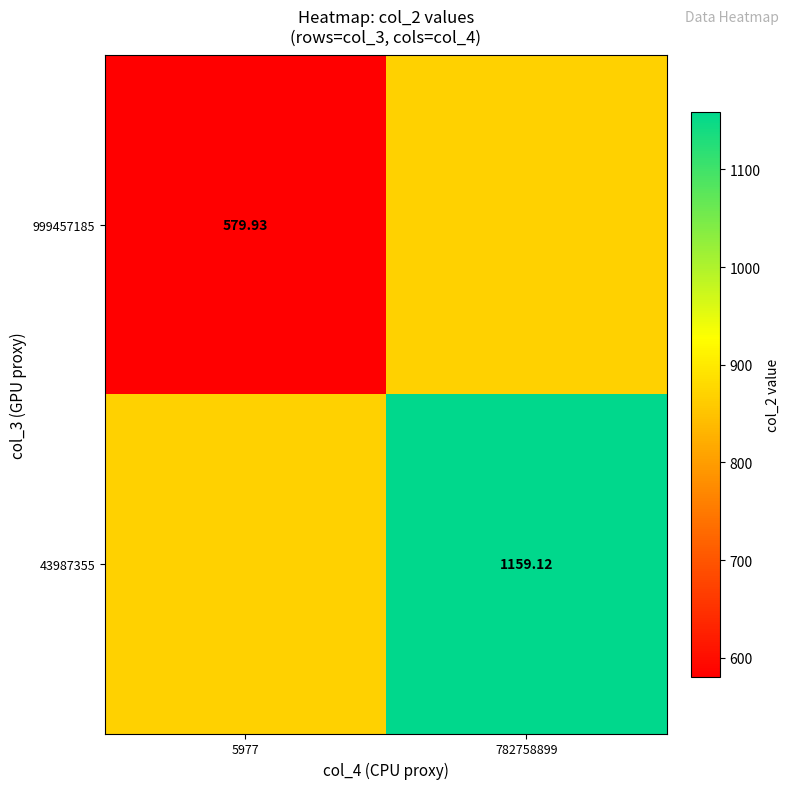

True or false: 43987355 has a value of 869.5 at 5977.

True